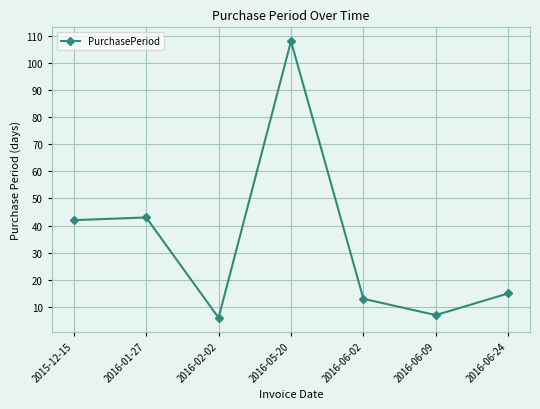

How many values are below 15?

3